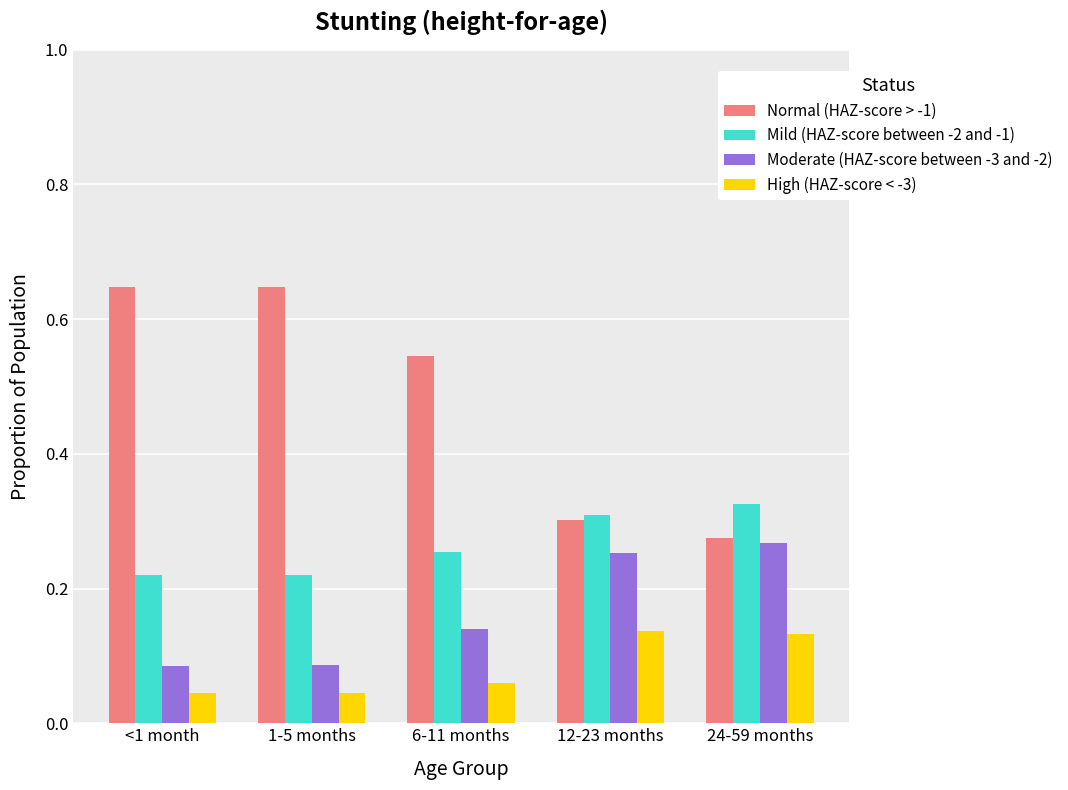

Which series has the largest range (max minus min)?

Normal (HAZ-score > -1)